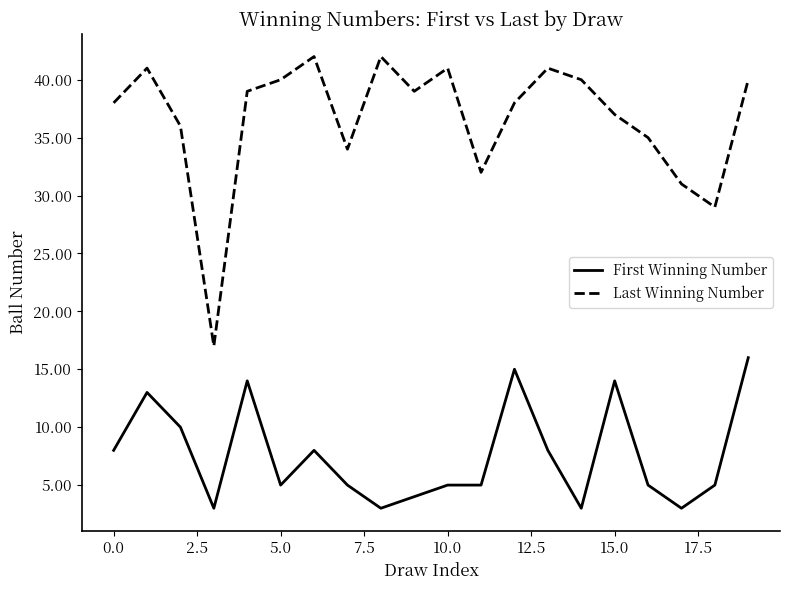

Which series has the largest total across all categories?

Last Winning Number